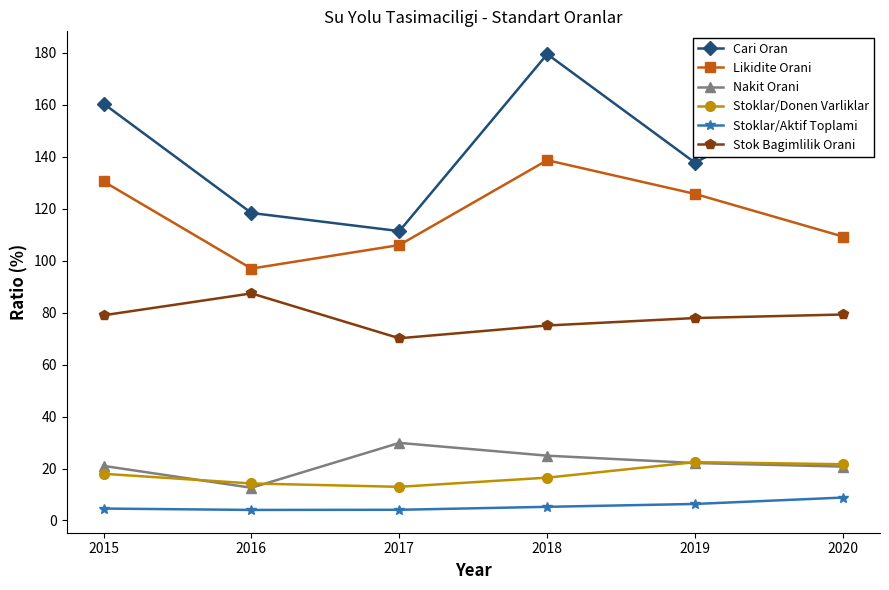

How many lines are shown in the chart?

6